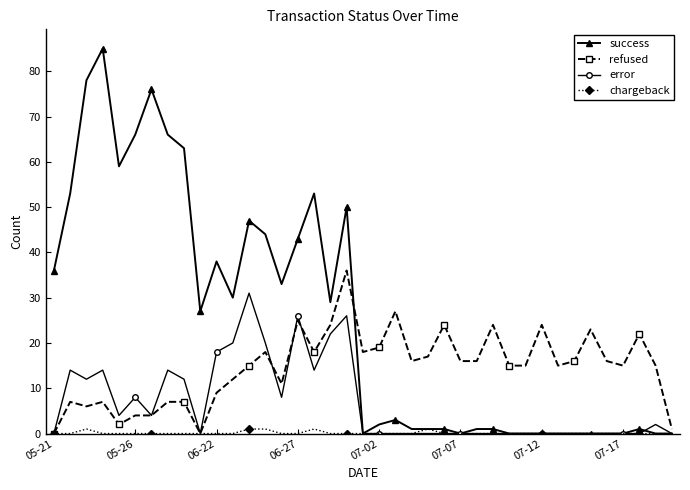

Rank the series by their maximum value, from highest to lowest.

success, refused, error, chargeback